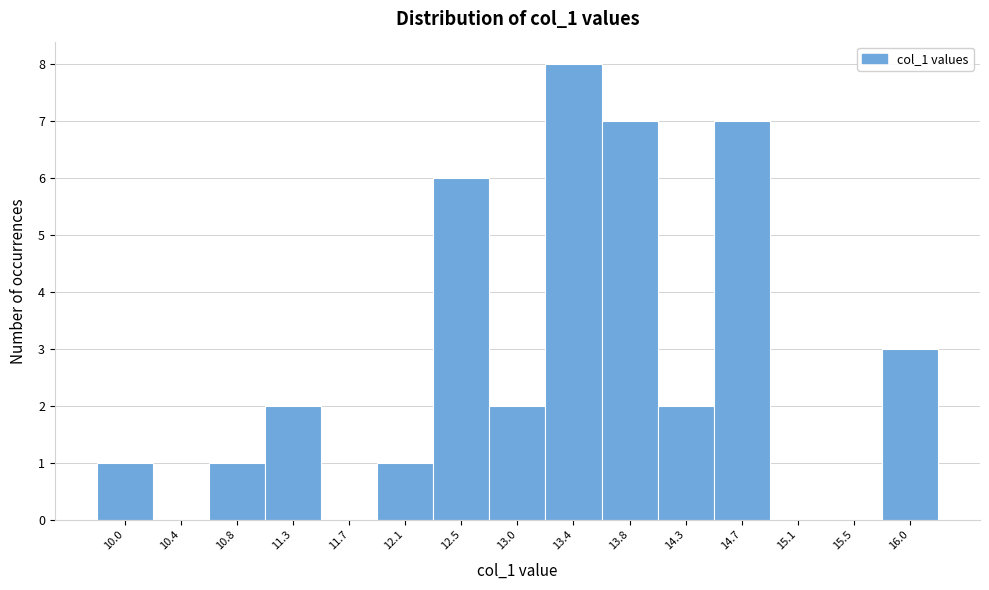

Reading left to right, what are all the values shown in this chart?

10.0=1	10.4=0	10.8=1	11.3=2	11.7=0	12.1=1	12.5=6	13.0=2	13.4=8	13.8=7	14.3=2	14.7=7	15.1=0	15.5=0	16.0=3